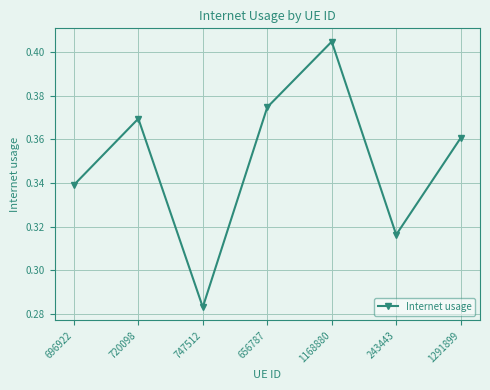

How many lines are shown in the chart?

1